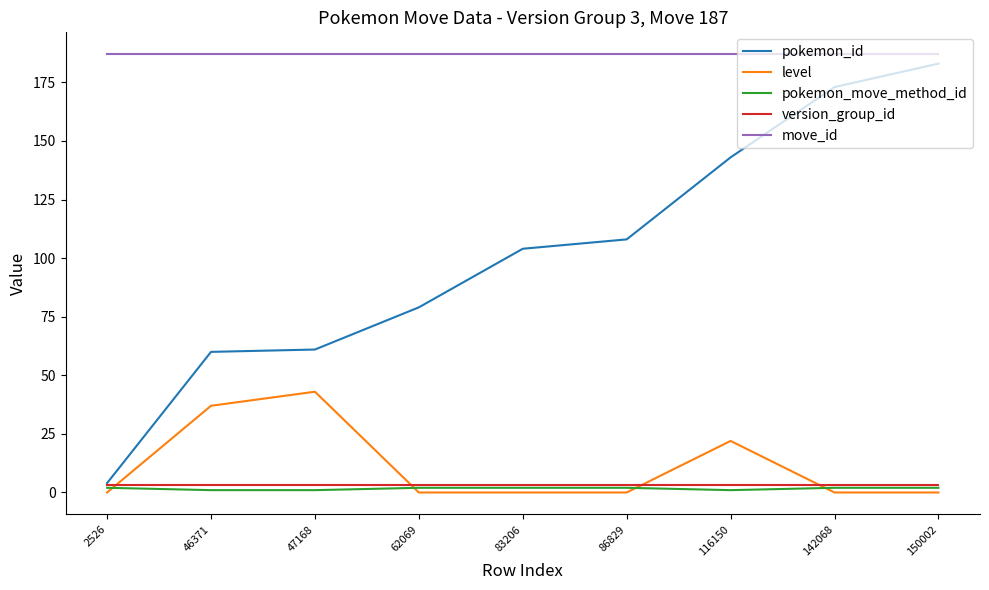

True or false: pokemon_id and pokemon_move_method_id cross at least once.

False